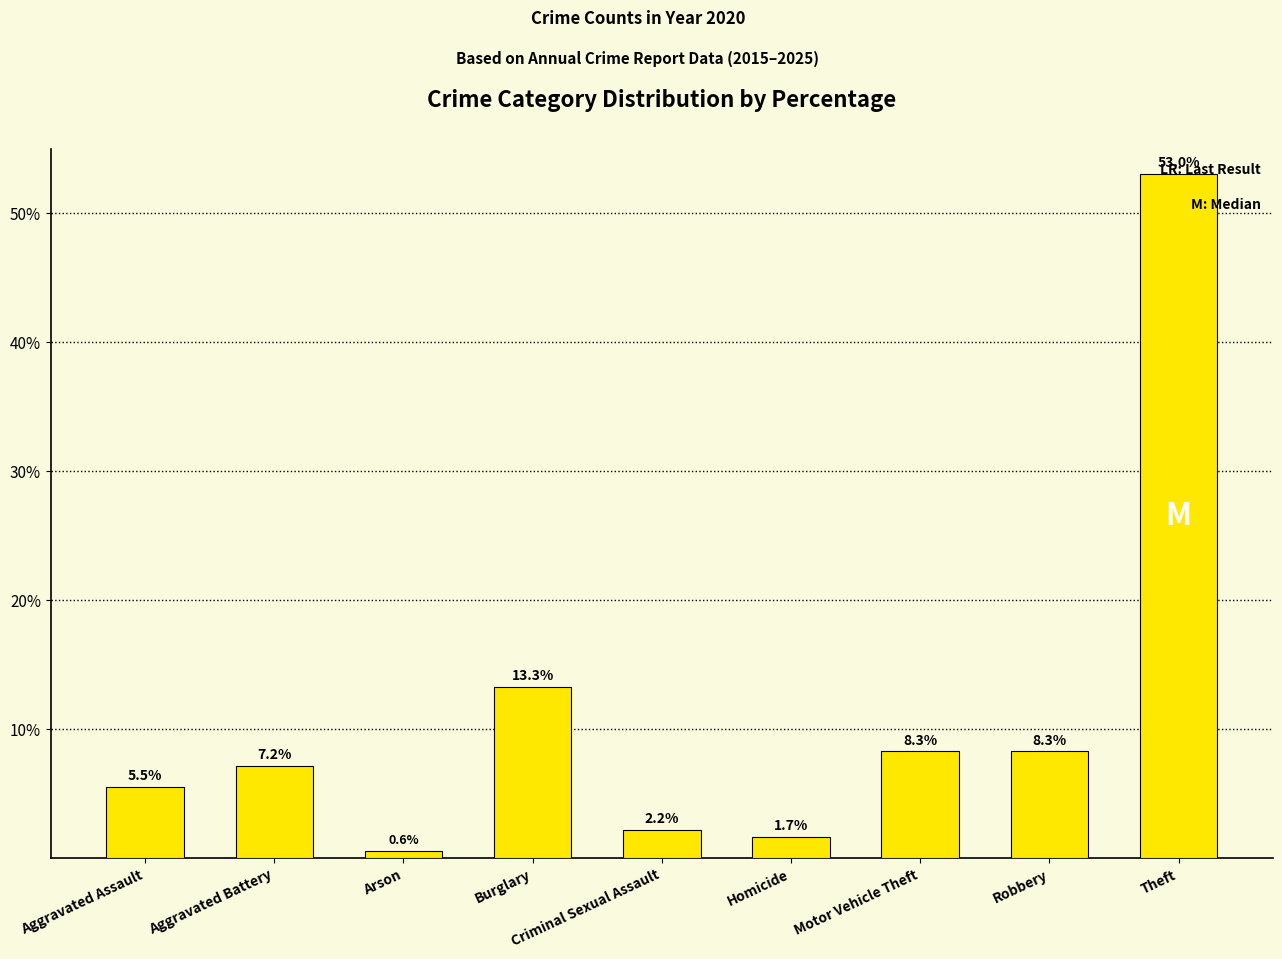

Between Robbery and Aggravated Battery, which is larger?

Robbery